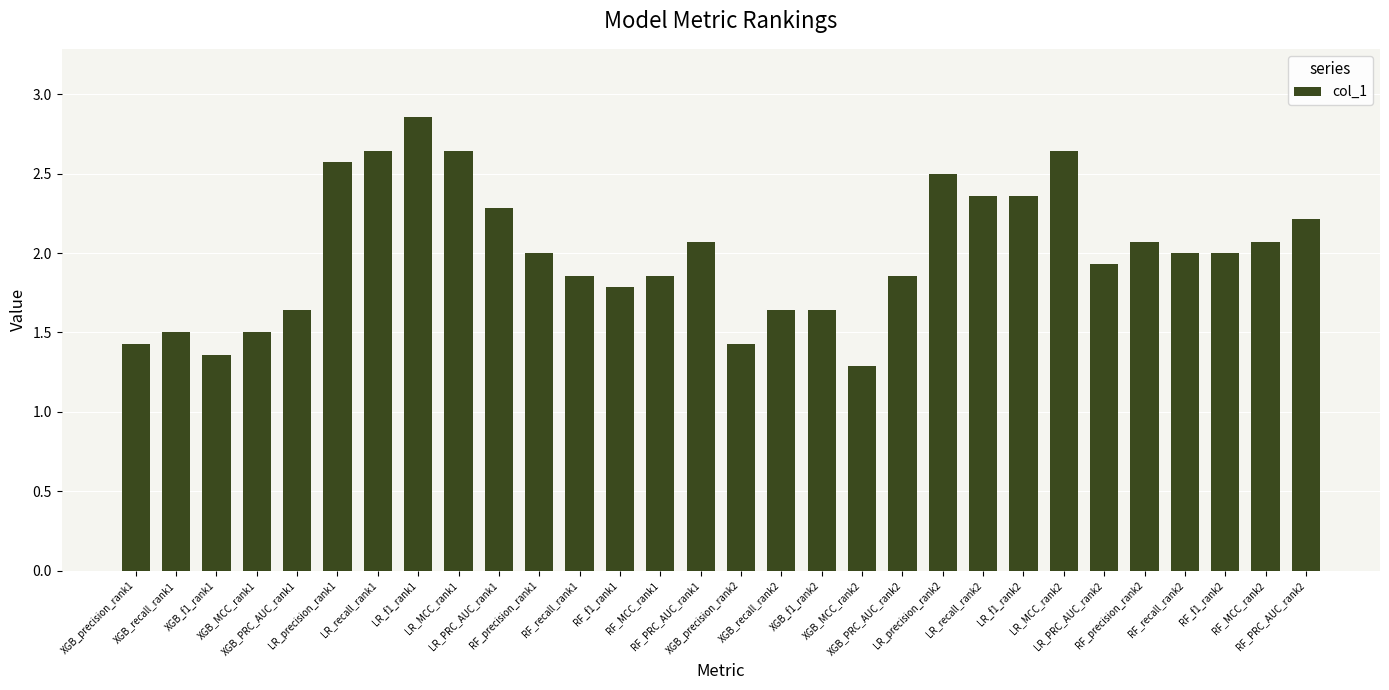

What is the sum of all values?

60.0